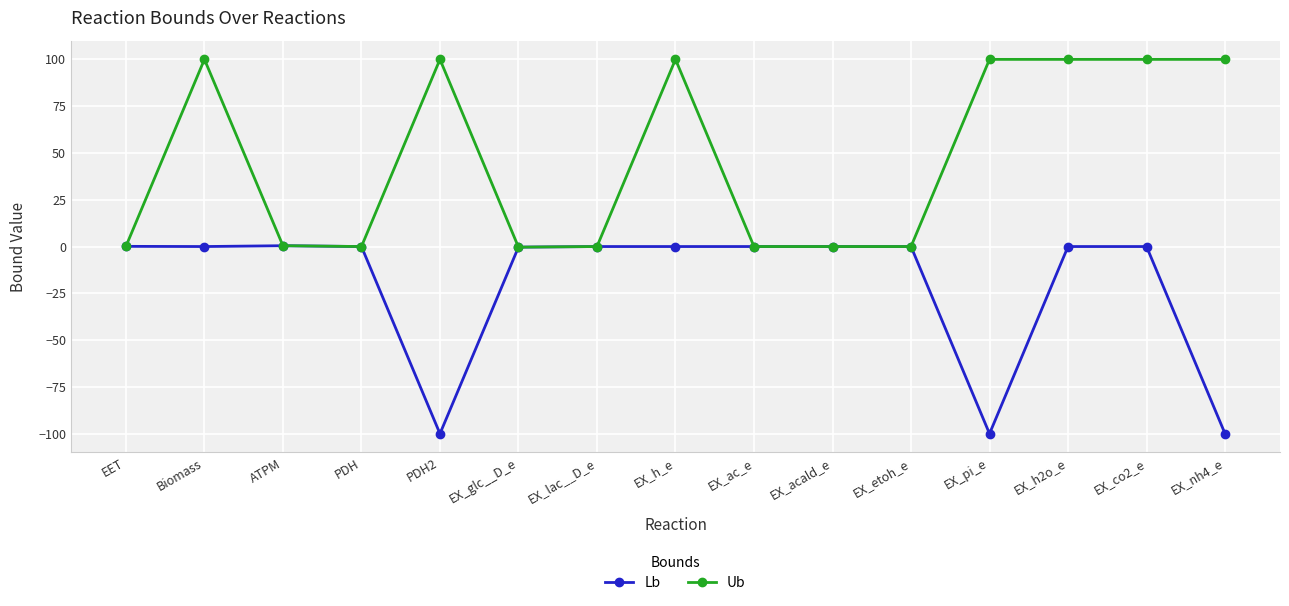

What is the difference between the highest and lowest values at EX_co2_e?

100.0